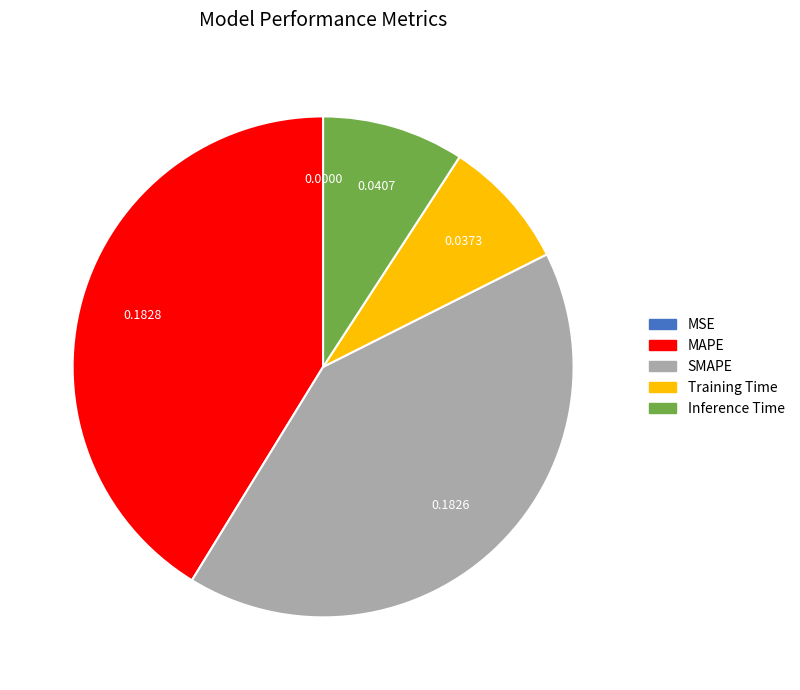

Is there any slice that represents more than half of the pie?

No